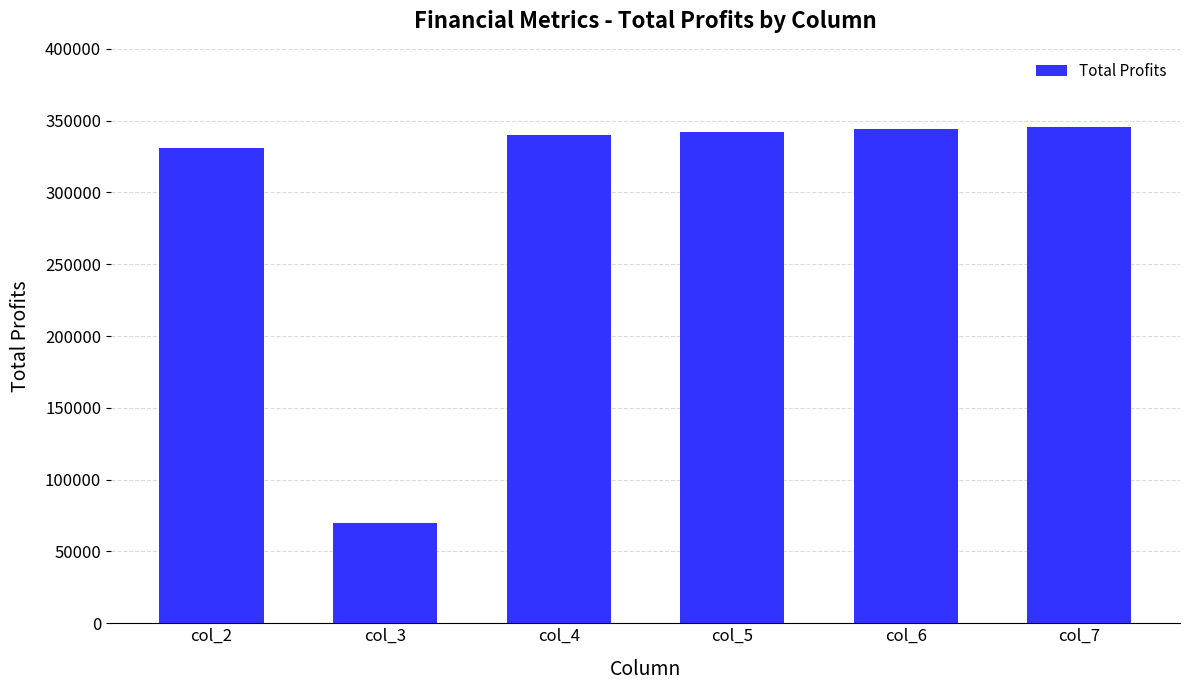

What is the greatest value displayed?

345675.5